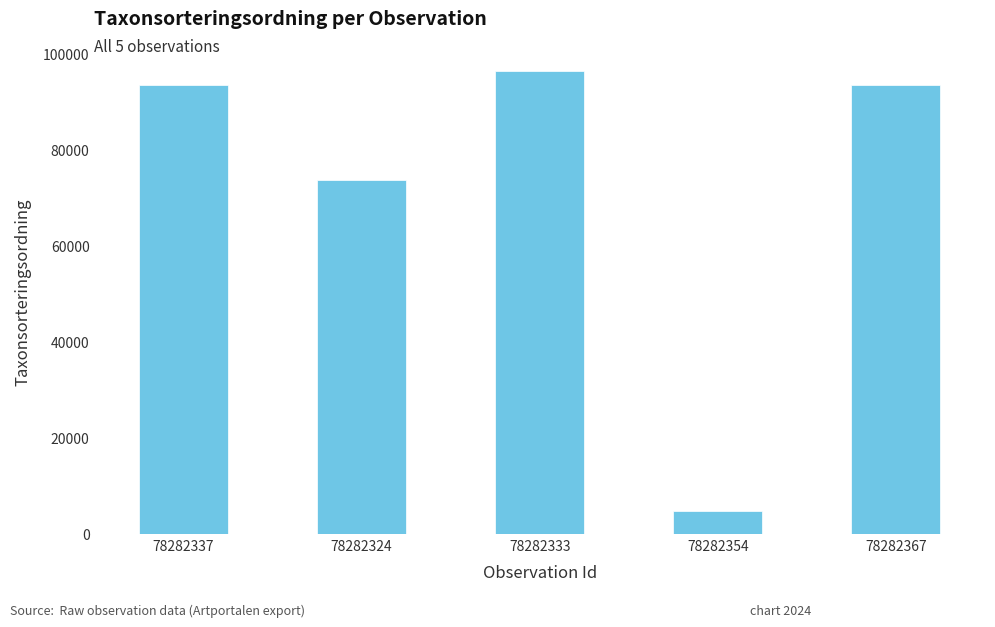

Reading left to right, transcribe all the data shown in this chart.

78282337=93375	78282324=73631	78282333=96356	78282354=4717	78282367=93375